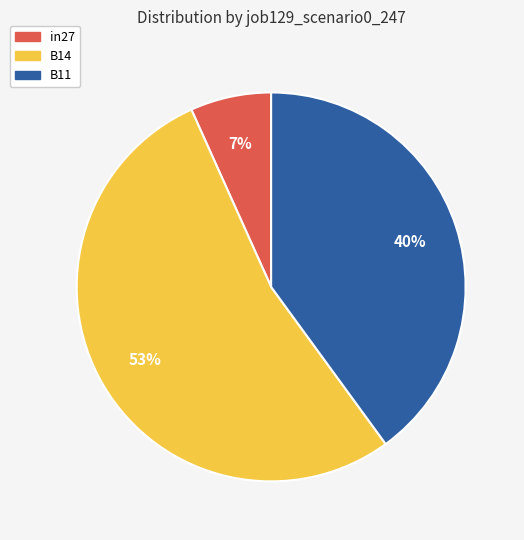

Rank the categories by value from highest to lowest.

B14, B11, in27